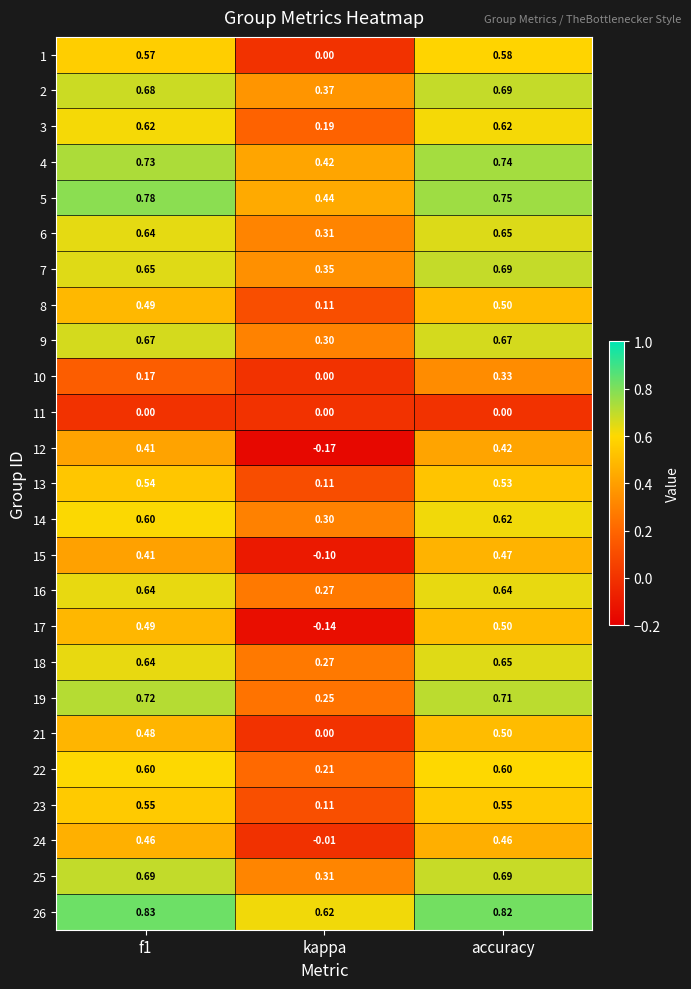

At which label does 12 reach its peak?

accuracy